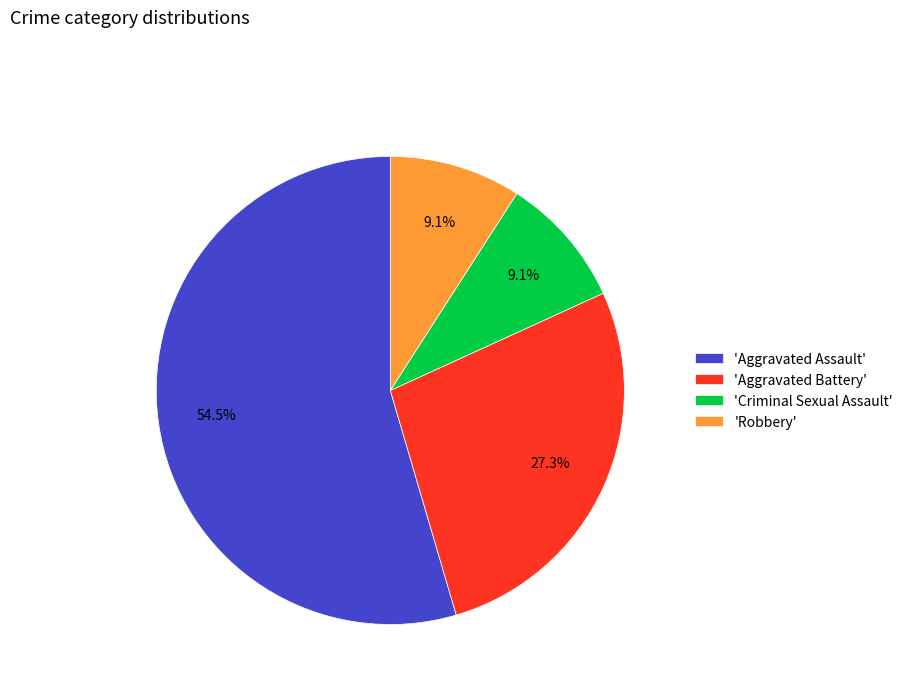

What is the ratio of the value at 'Robbery' to the value at 'Aggravated Battery'?

0.3